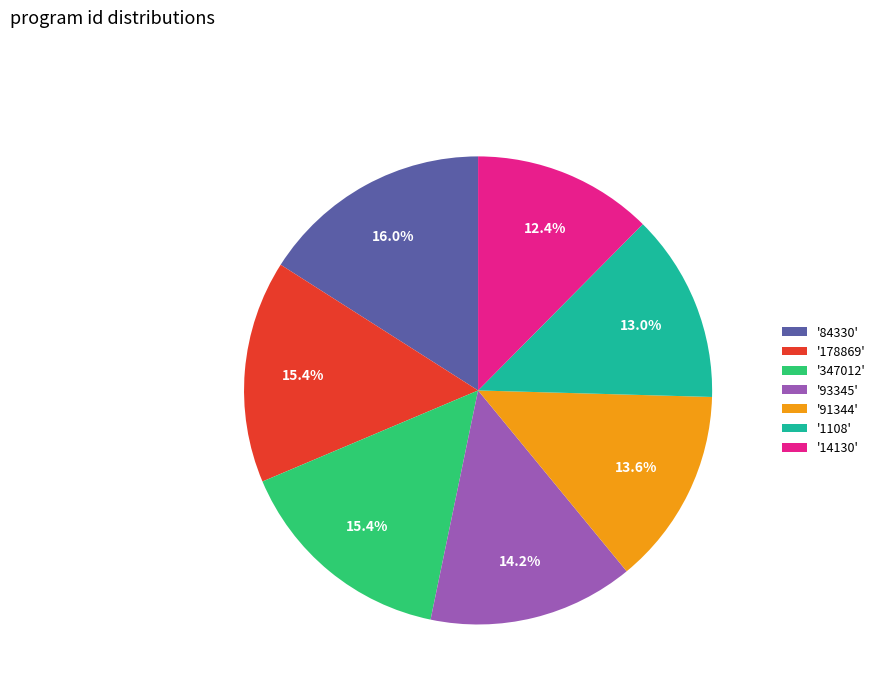

Approximately how many times larger is the value at '14130' compared to '93345'?

0.9